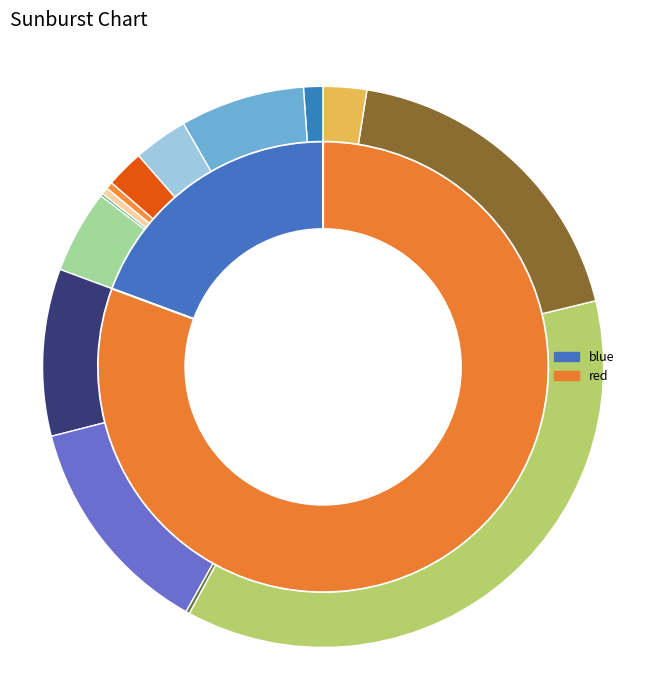

Approximately how many times larger is the value at blue compared to red?

0.2